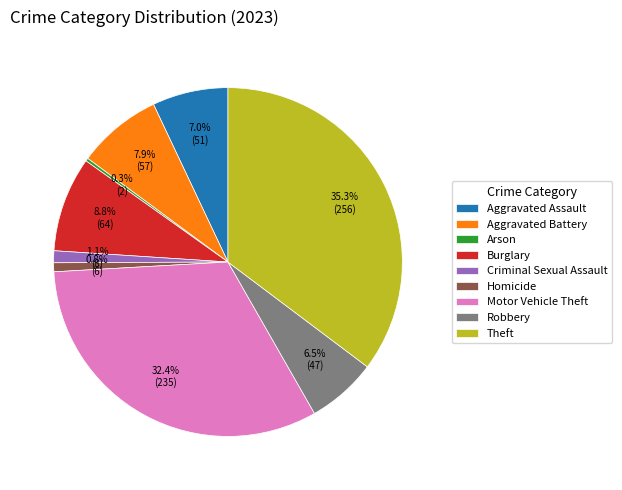

To the nearest percent, what percentage of the pie is Theft?

35%